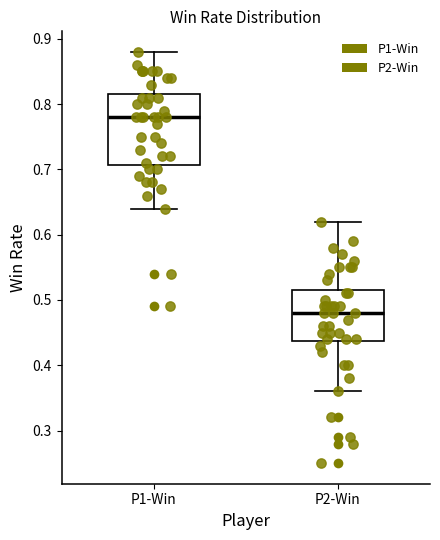

Reading left to right, transcribe this box plot: for each box, give where its median line is, the range the box spans, and where its two whiskers end, as read against the y-axis. The values are not printed on the chart, so give them approximately, as read against the axis.

P1-Win: median 0.78, box 0.71 to 0.82, whiskers 0.64 to 0.88
P2-Win: median 0.48, box 0.44 to 0.52, whiskers 0.36 to 0.62